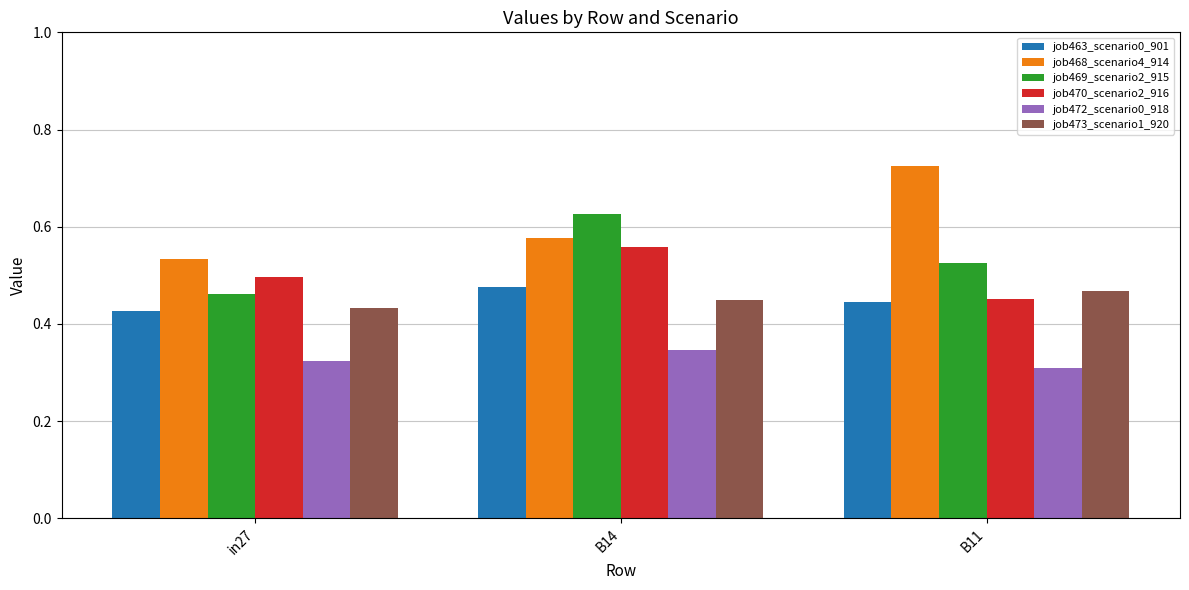

Is it true that job473_scenario1_920 equals 0.7 at in27?

False